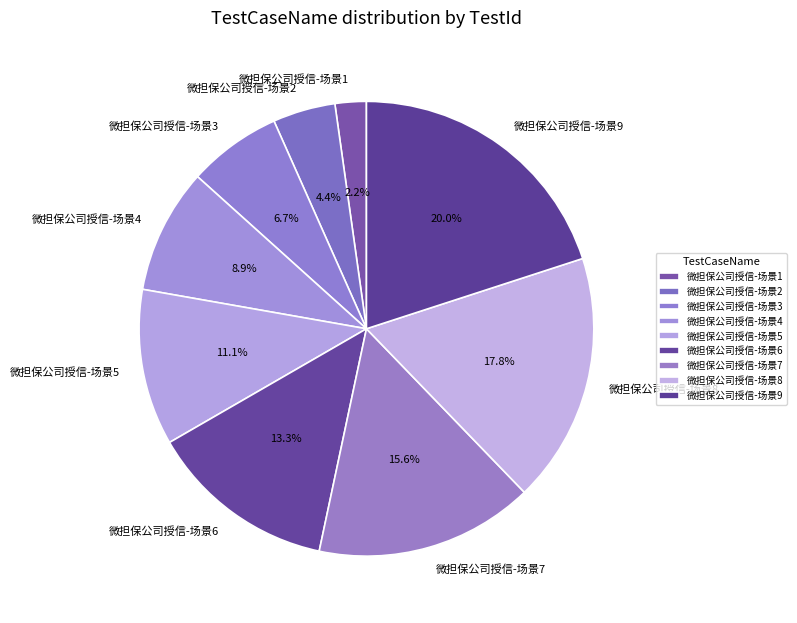

Does 微担保公司授信-场景9 represent more than half of the total?

No